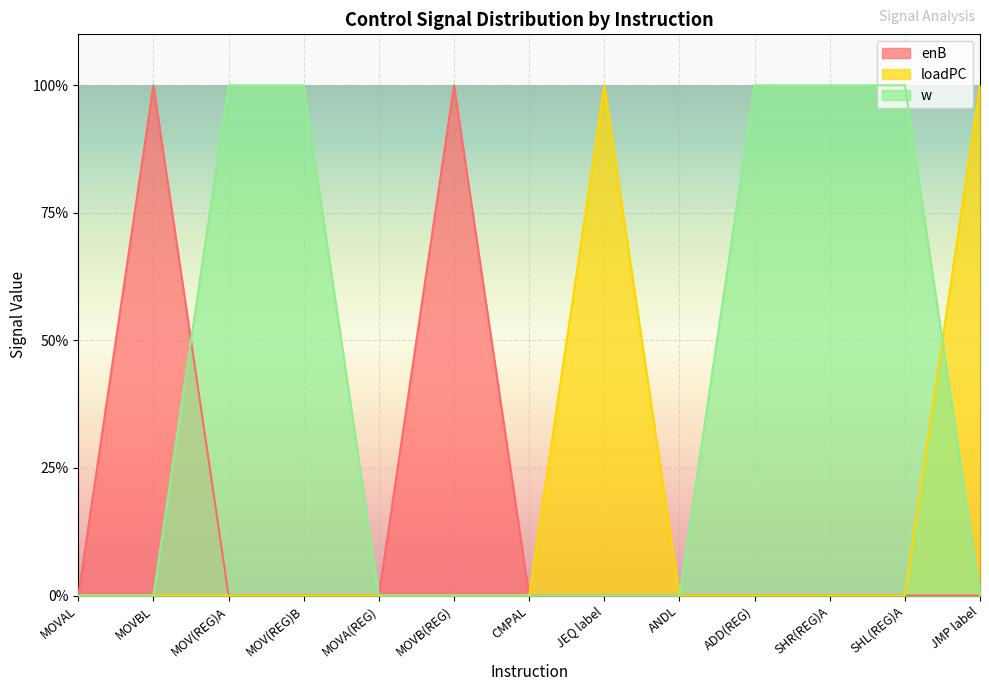

Count the number of data series in this chart.

3